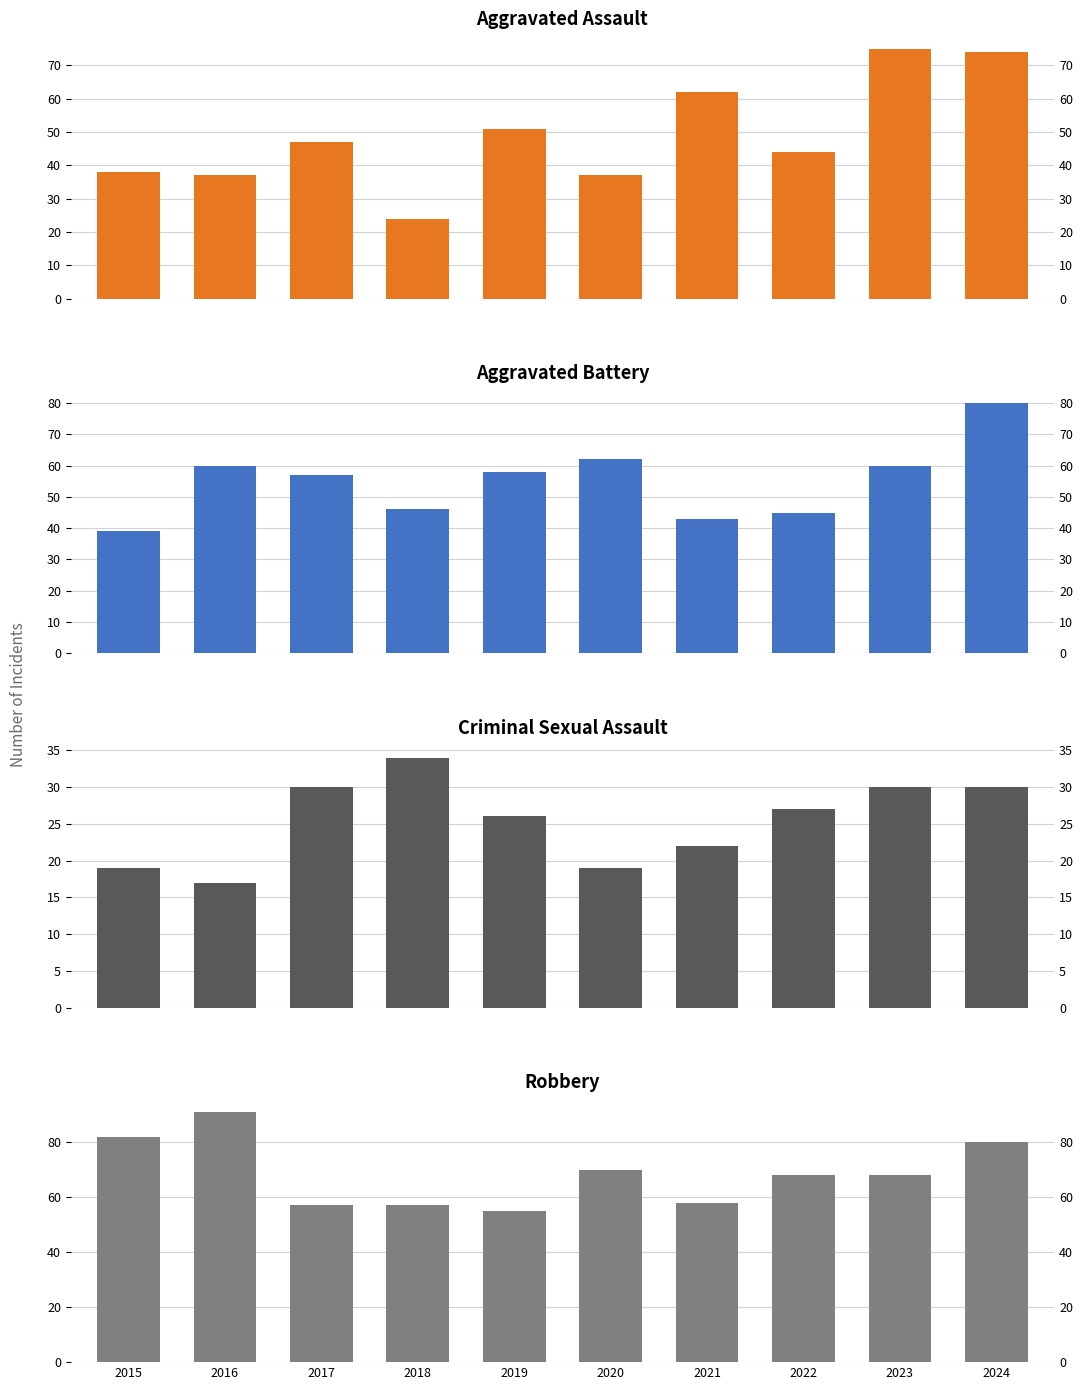

At 2024, list the series in order from smallest to largest.

Criminal Sexual Assault, Aggravated Assault, Aggravated Battery, Robbery